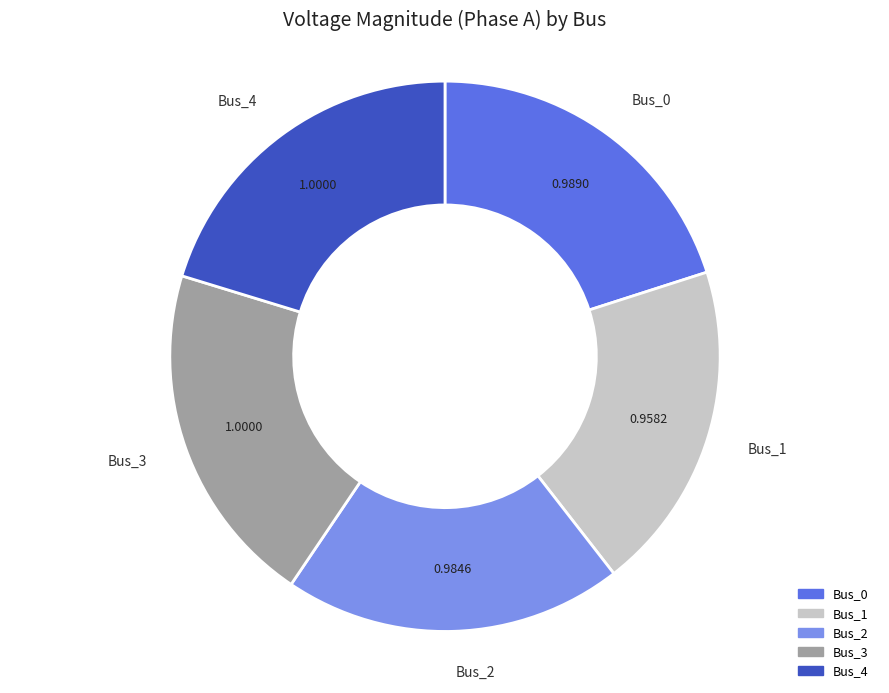

Is there any slice that represents more than half of the pie?

No